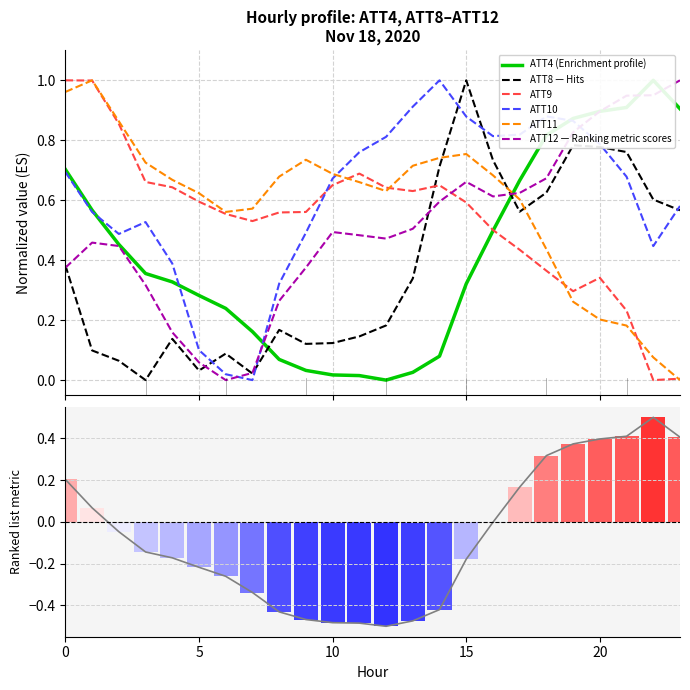

At which category is the sum across all series the highest?

15